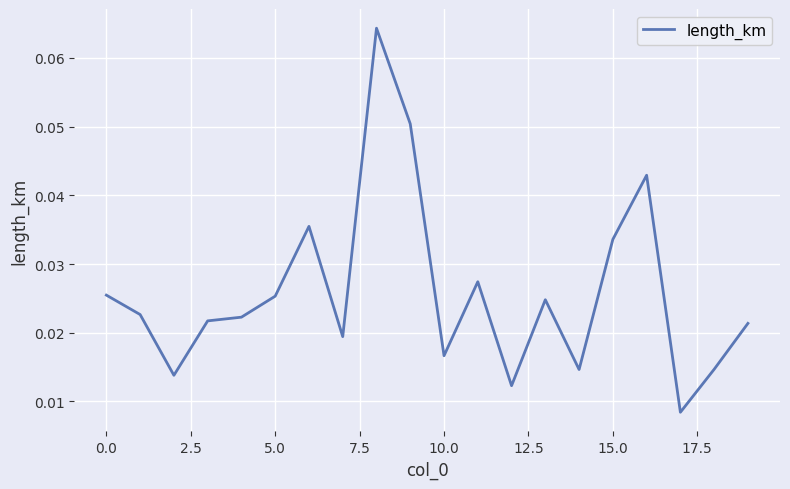

Reading left to right, transcribe all the data shown in this chart.

0.0	0.0	0.0	0.0	0.0	0.0	0.0	0.0	0.1	0.1	0.0	0.0	0.0	0.0	0.0	0.0	0.0	0.0	0.0	0.0